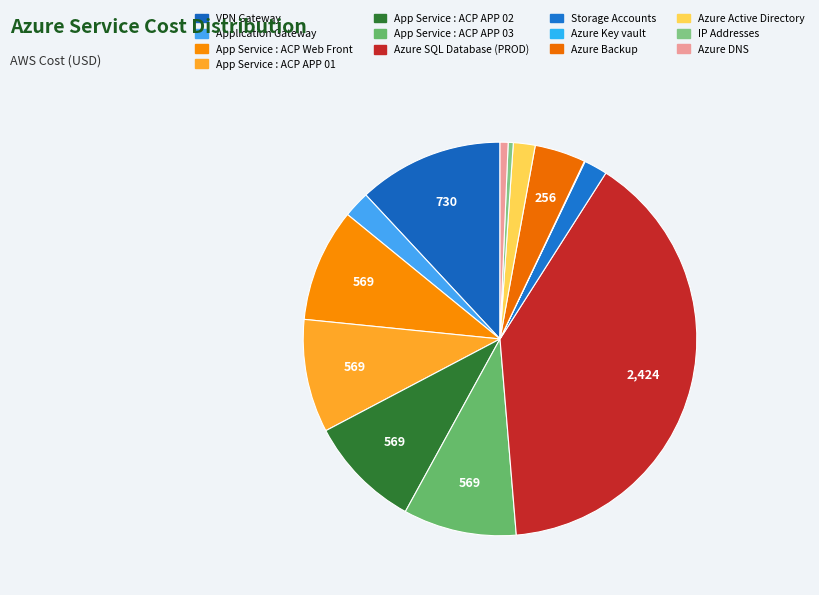

Does any single category account for the majority?

No